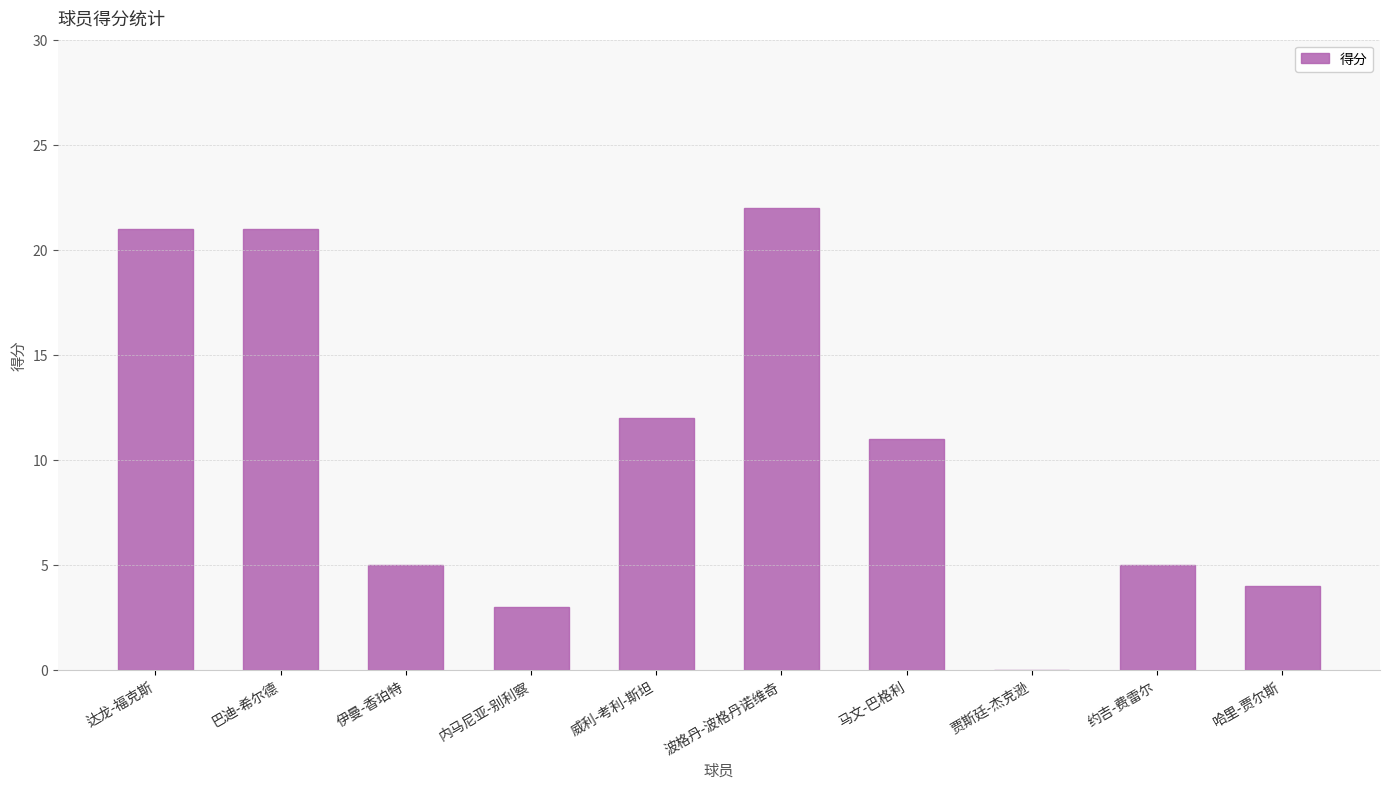

Which label corresponds to the largest value in the chart?

波格丹-波格丹诺维奇